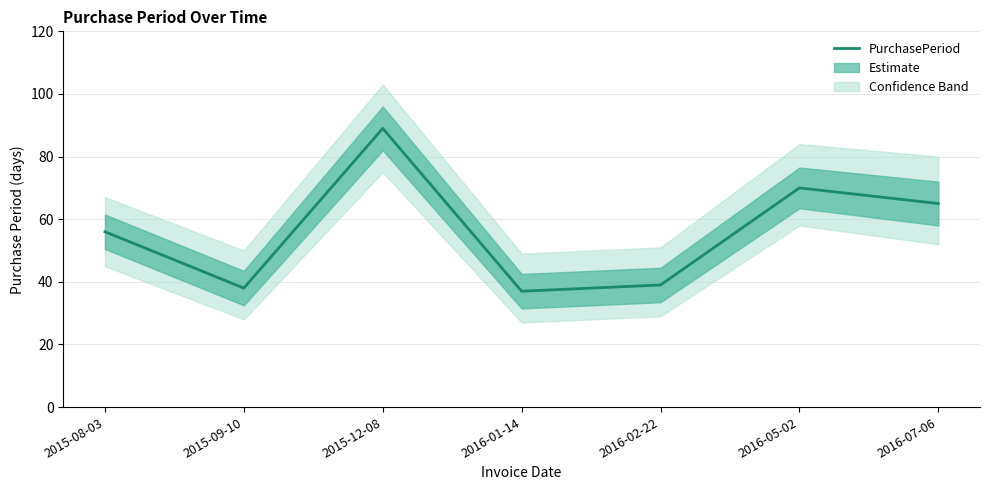

What is the label of the 4th point from the left?

2016-01-14